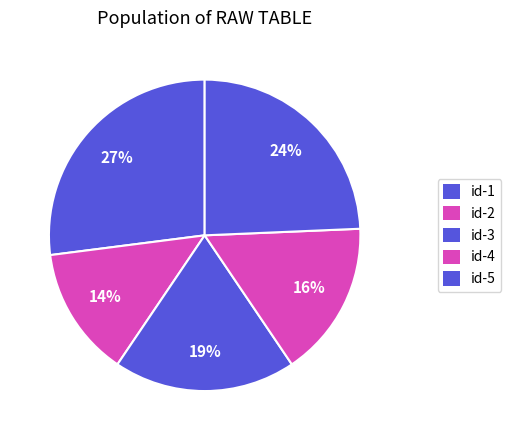

Is id-1 the majority of the pie?

No